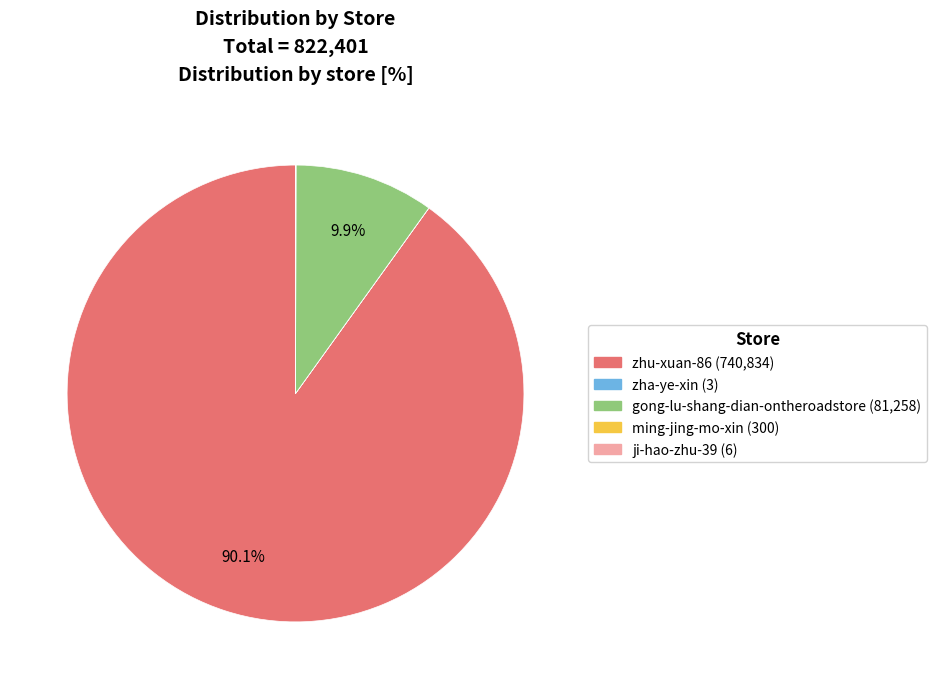

What portion of the pie excludes gong-lu-shang-dian-ontheroadstore?

90.1%